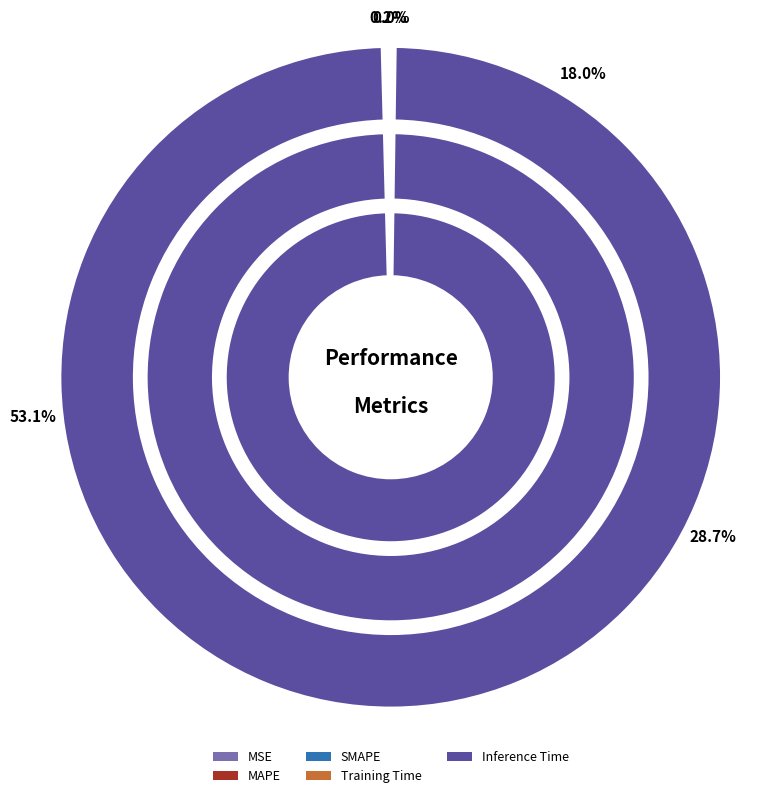

Is it true that Inference Time is 1% of the pie?

False